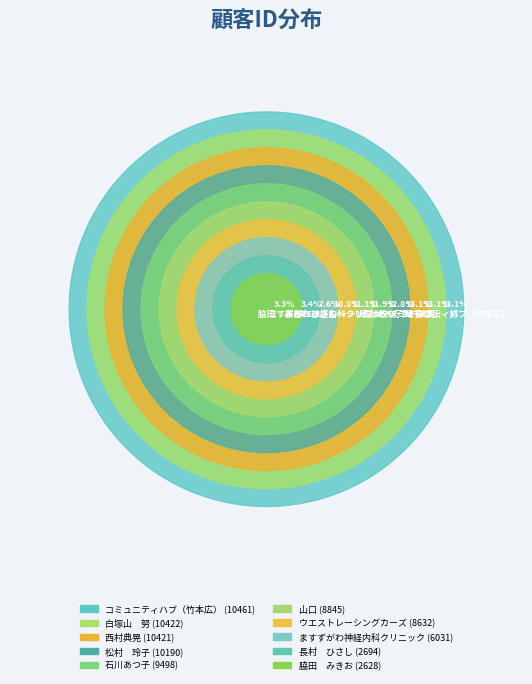

How many slices are in this pie chart?

10